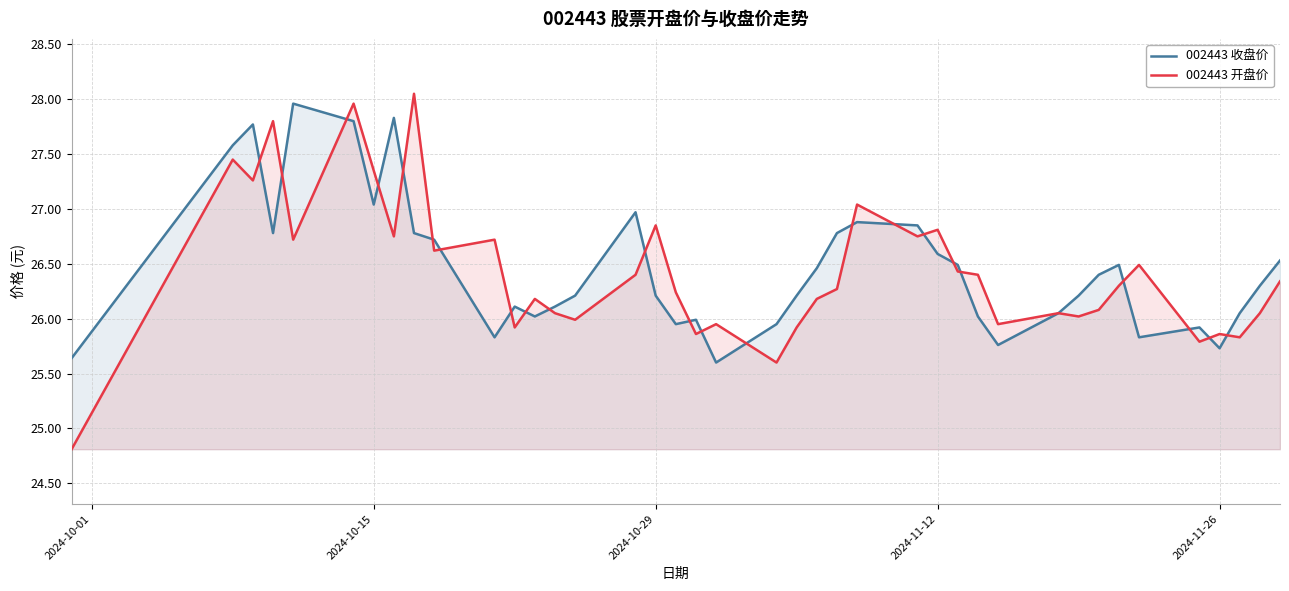

How many interior local valleys does the 002443 收盘价 series have?

9